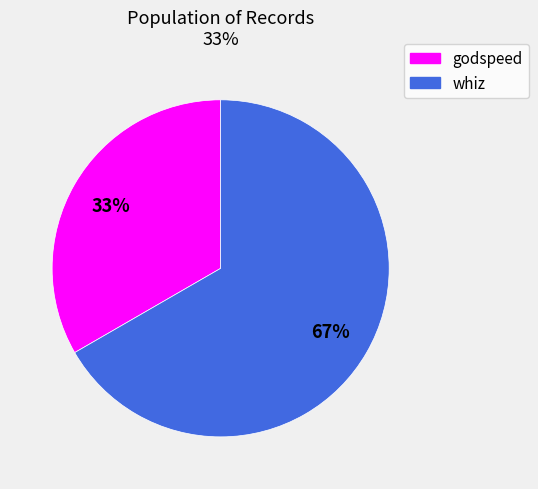

Is the sum of godspeed and whiz greater than half?

Yes